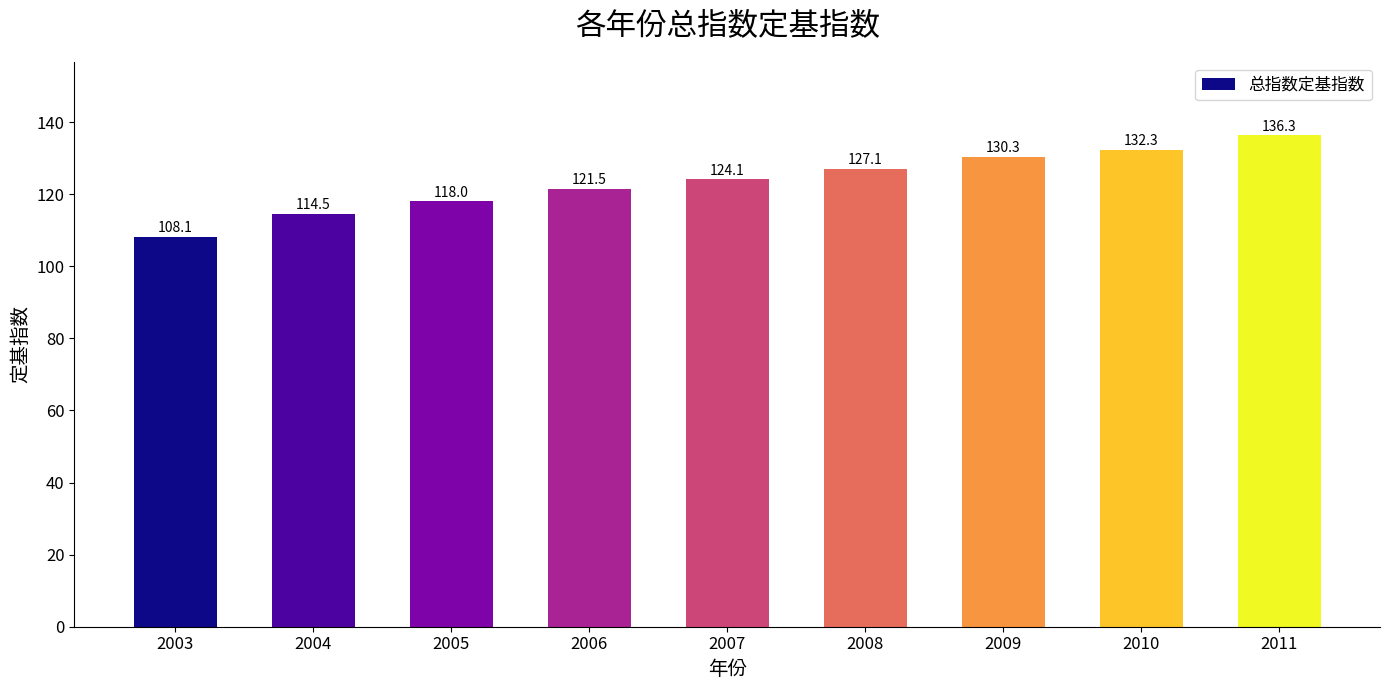

What is the ratio of the value at 2004 to the value at 2006?

0.9